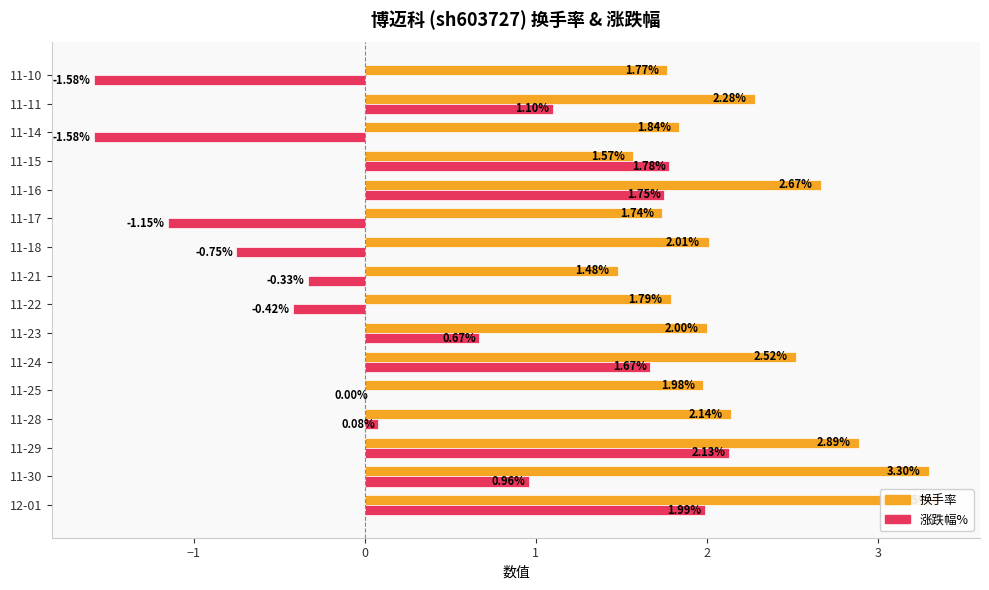

What is the average value of the 涨跌幅% series?

0.4